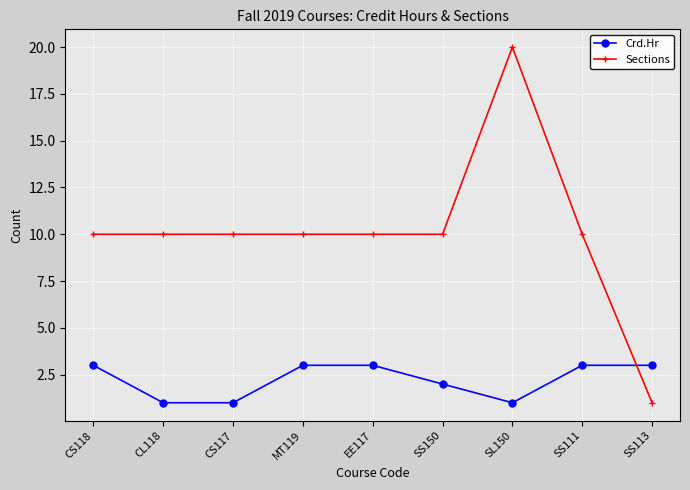

The value of Sections at CS117 is 5. True or false?

False